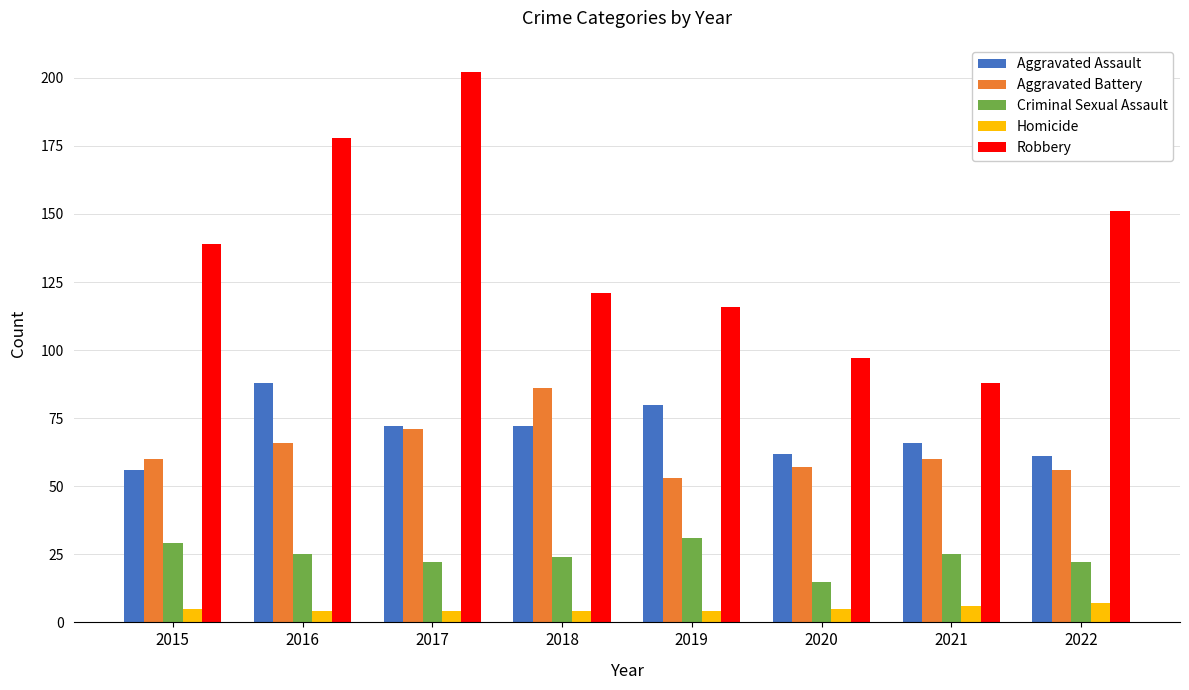

Which series has the largest total across all categories?

Robbery